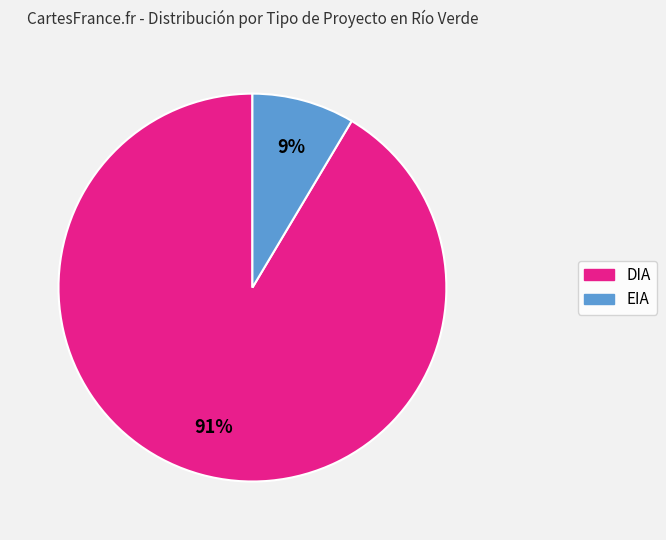

To the nearest percent, what is the average slice percentage?

50%